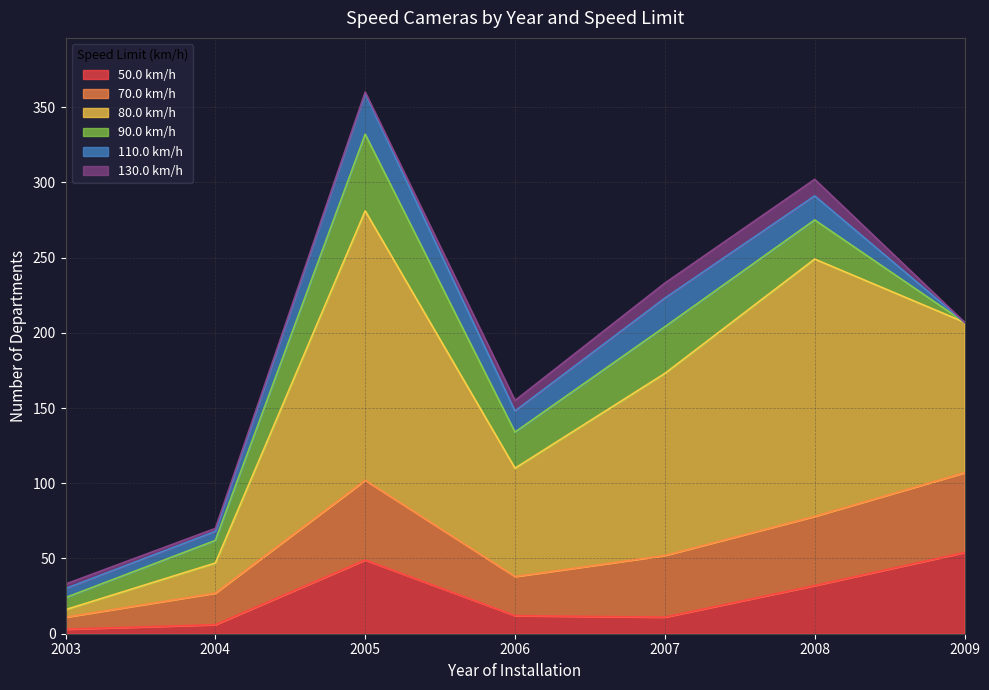

Reading left to right, list all the values displayed in this chart.

50.0: 2003=3	2004=6	2005=49	2006=12	2007=11	2008=32	2009=54
70.0: 2003=8	2004=21	2005=53	2006=26	2007=41	2008=46	2009=53
80.0: 2003=5	2004=20	2005=179	2006=72	2007=121	2008=171	2009=100
90.0: 2003=8	2004=15	2005=51	2006=24	2007=31	2008=26	2009=0
110.0: 2003=6	2004=6	2005=27	2006=14	2007=19	2008=16	2009=0
130.0: 2003=3	2004=2	2005=1	2006=7	2007=10	2008=11	2009=0